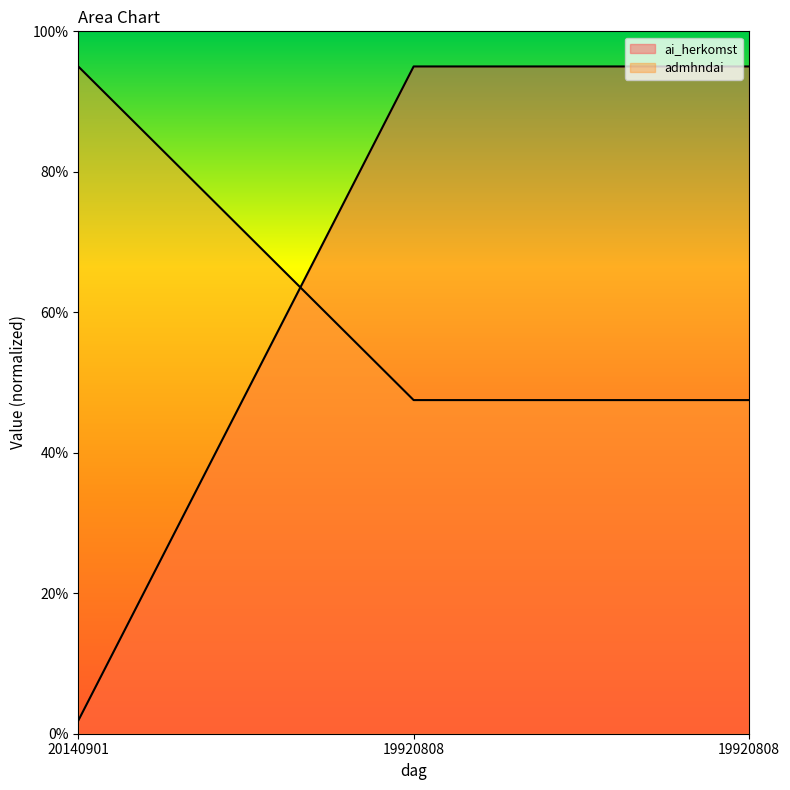

Rank the series by their maximum value, from lowest to highest.

ai_herkomst, admhndai